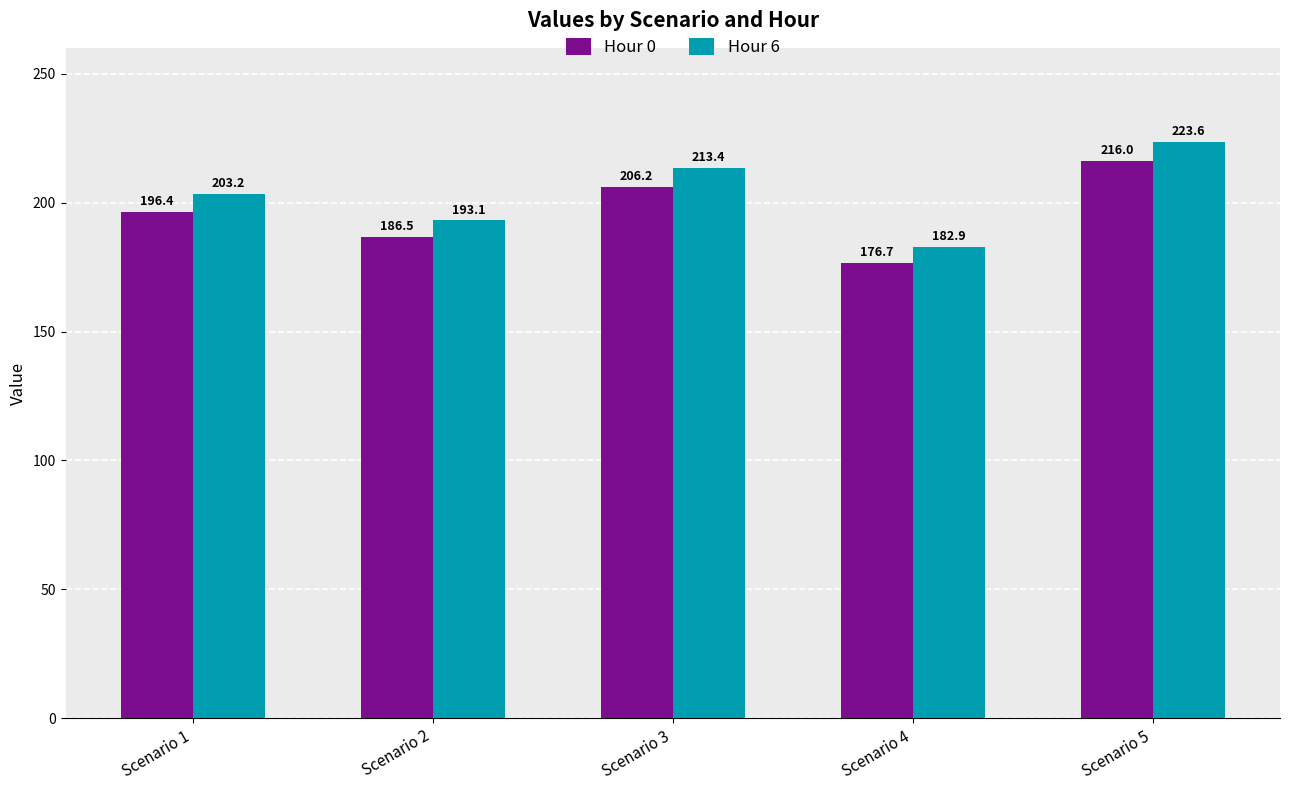

Rank the series by their average value, from highest to lowest.

Hour 6, Hour 0